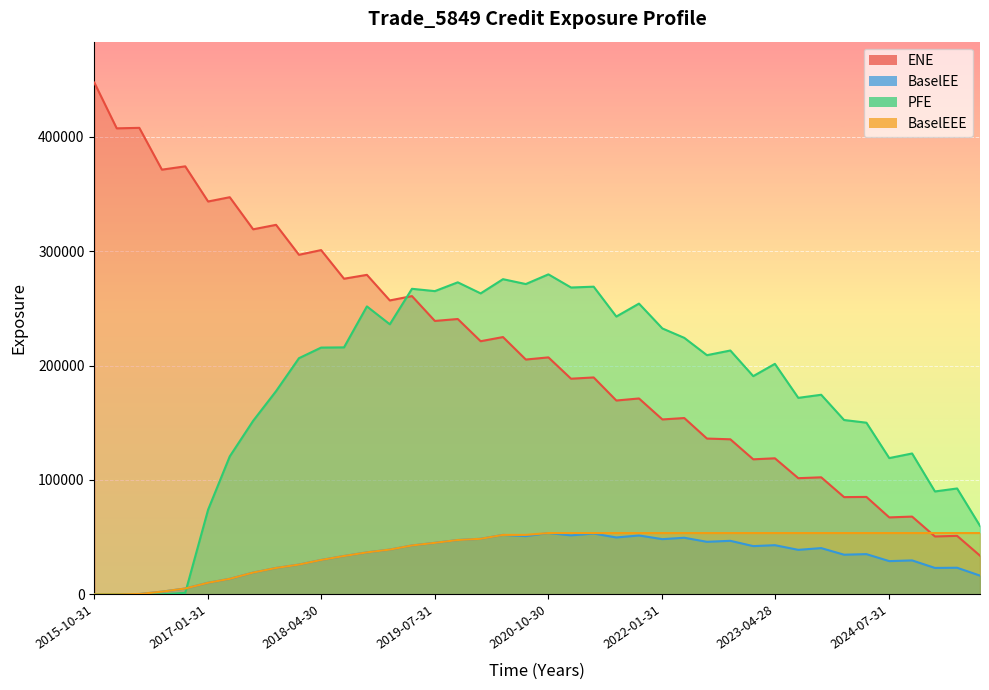

Which series ends up on top after the final intersection of PFE and BaselEEE?

PFE